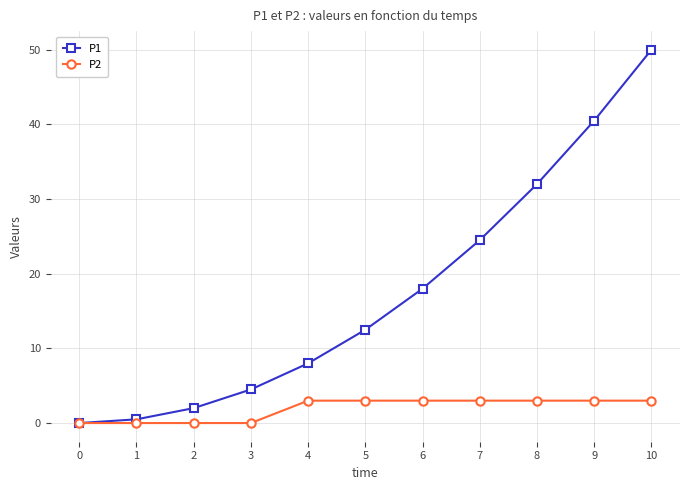

Is the value of P1 at 8 greater than the value of P2 at 1?

Yes